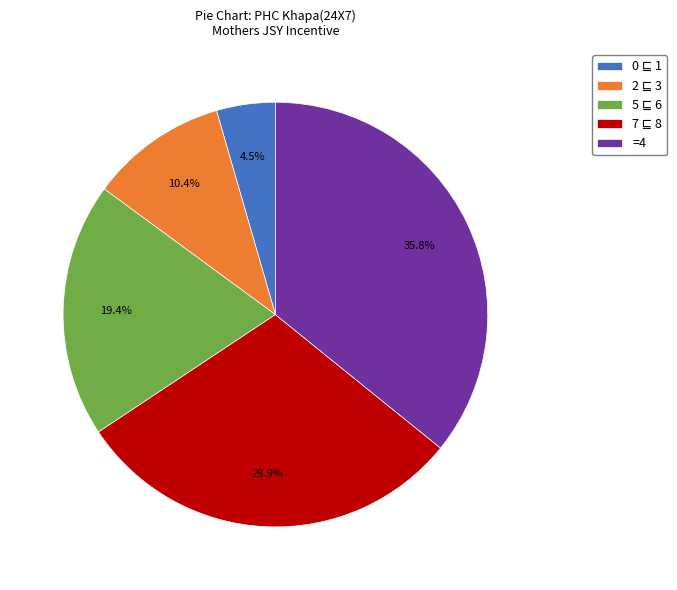

Is =4 the majority of the pie?

No